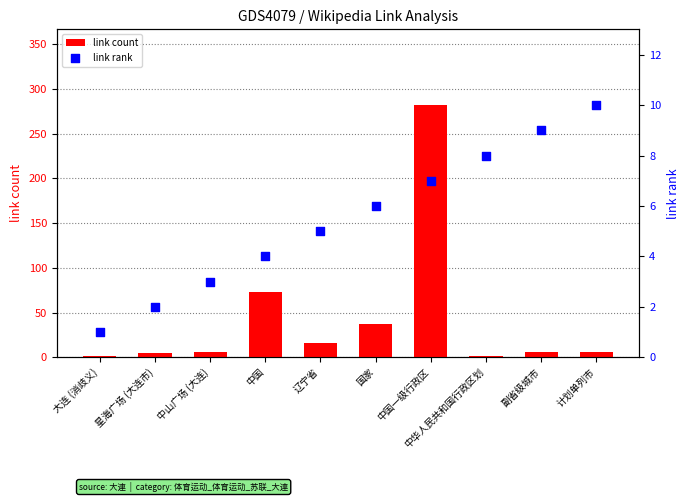

At how many categories does at least one series exceed 37?

2